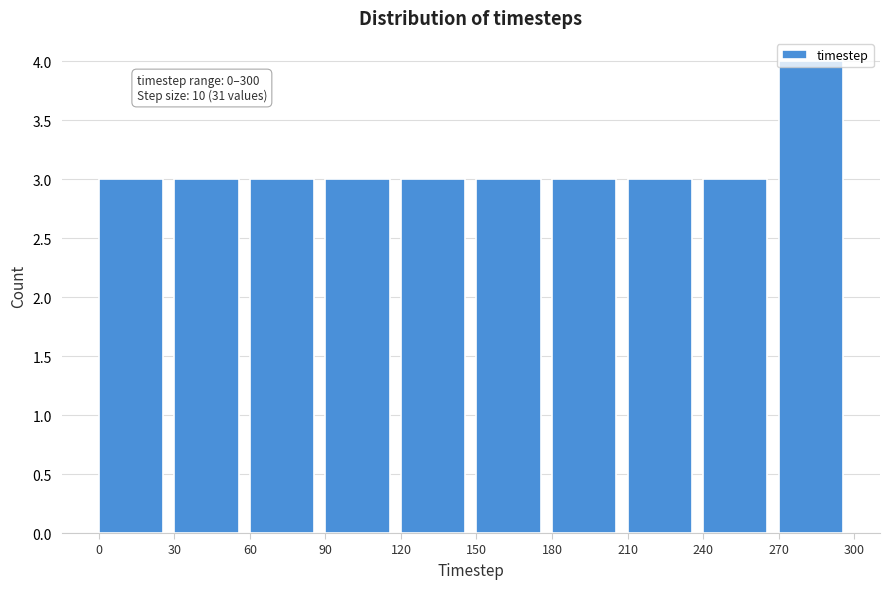

Which range on the x-axis has the tallest bar?

270 to 300